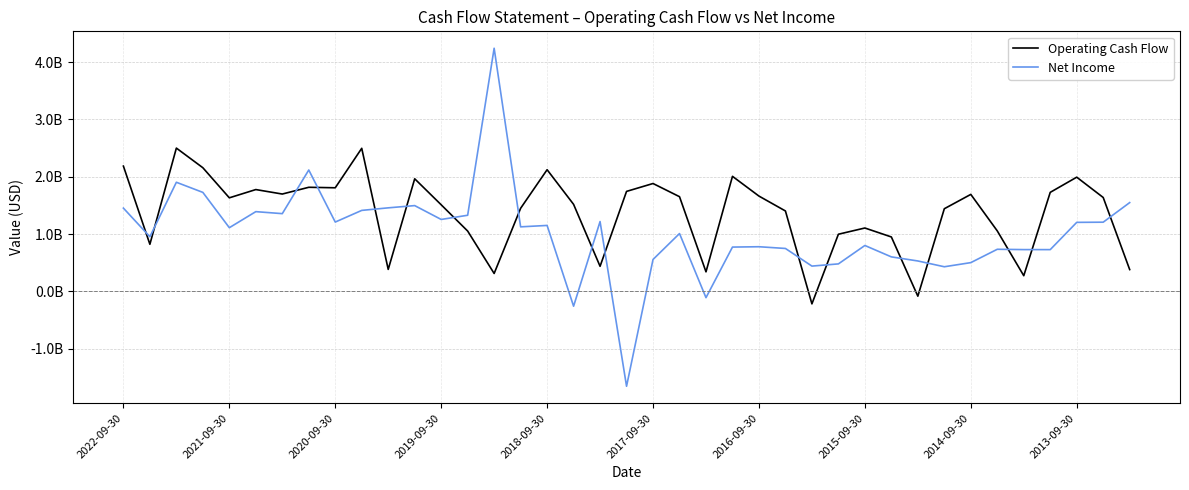

What are all the series names shown in the legend?

Operating Cash Flow, Net Income